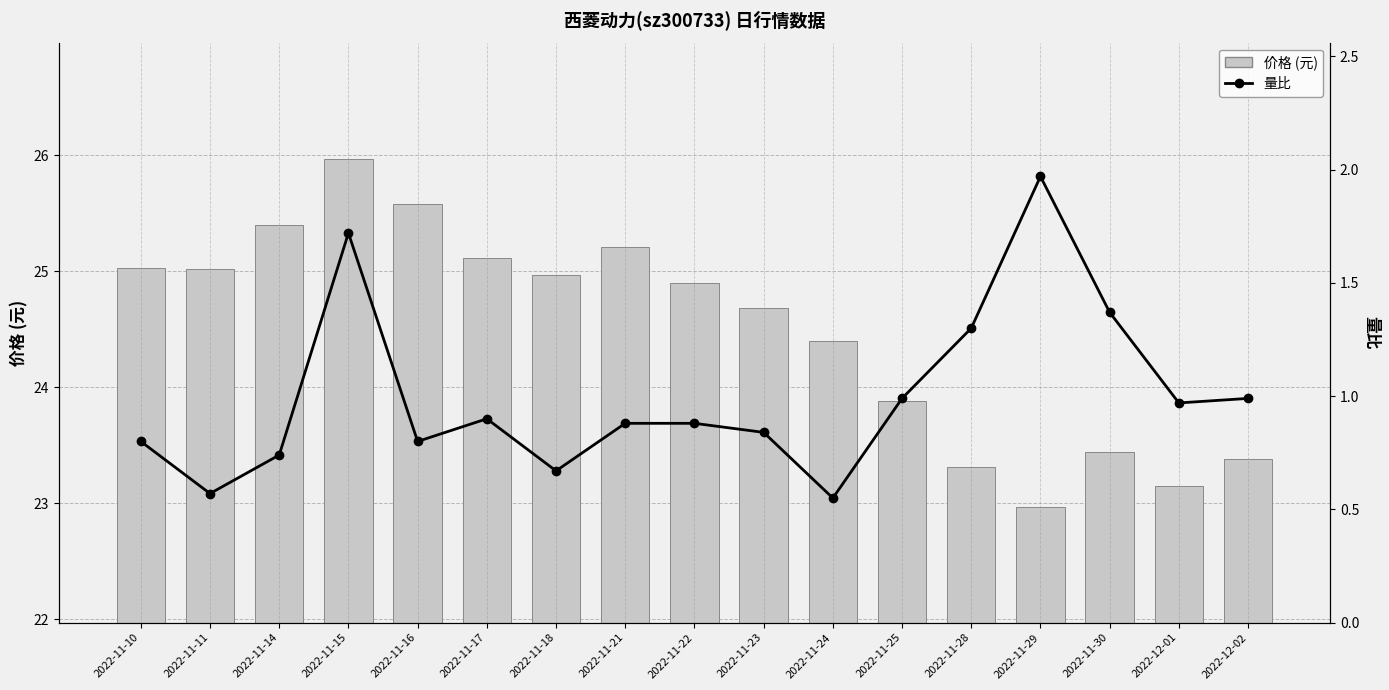

What is the greatest value displayed?

26.0